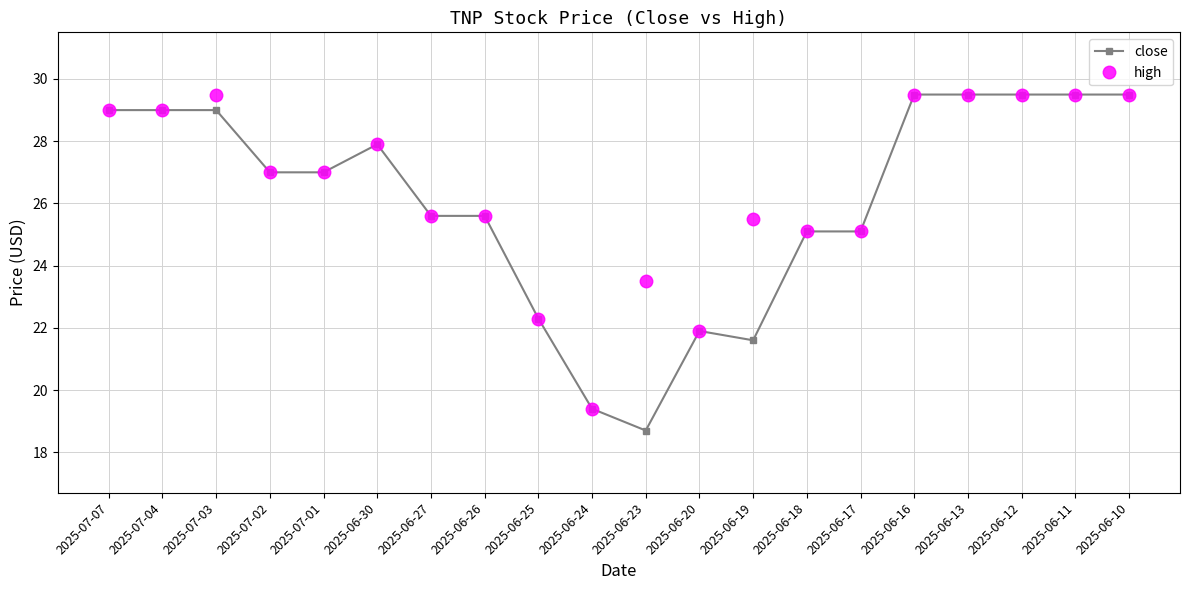

What is the greatest value displayed?

29.5